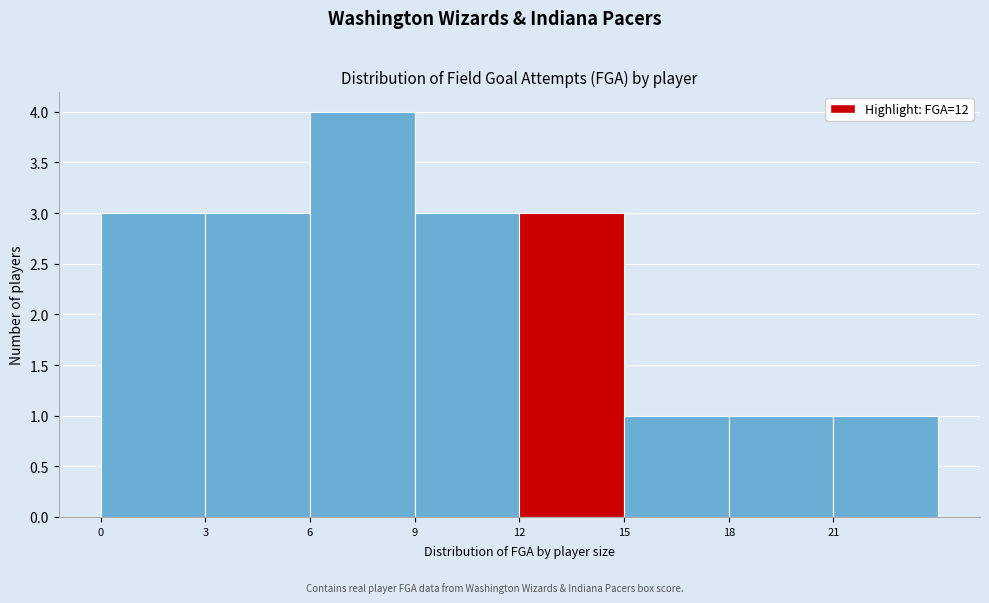

Over which range of the x-axis is the bar tallest?

6 to 9